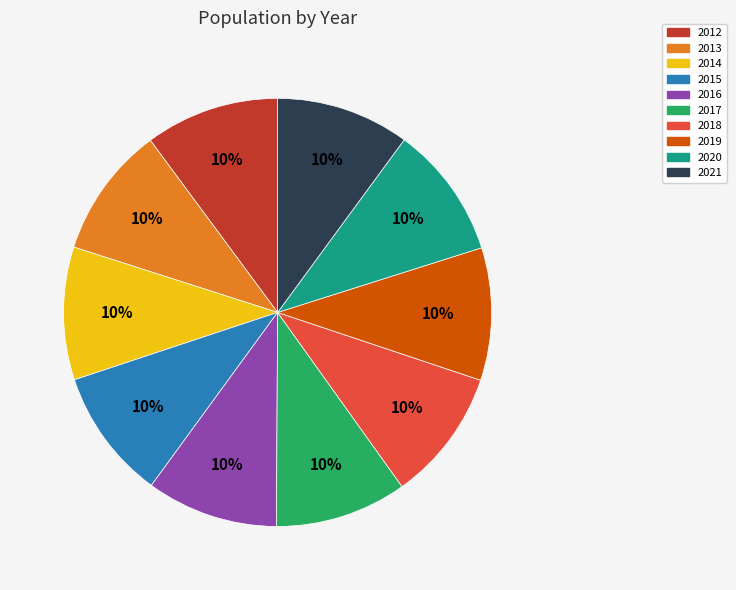

Combined, do 2014 and 2015 account for over 50%?

No